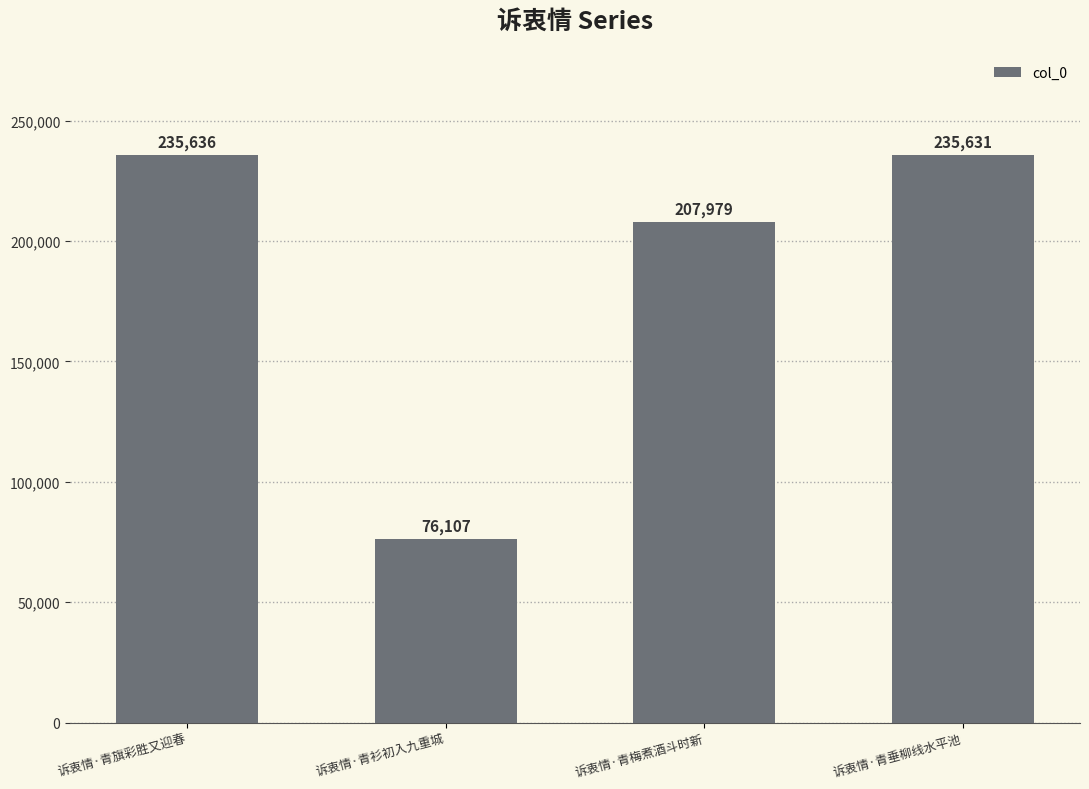

True or false: the data shows 76107 at 诉衷情·青衫初入九重城.

True